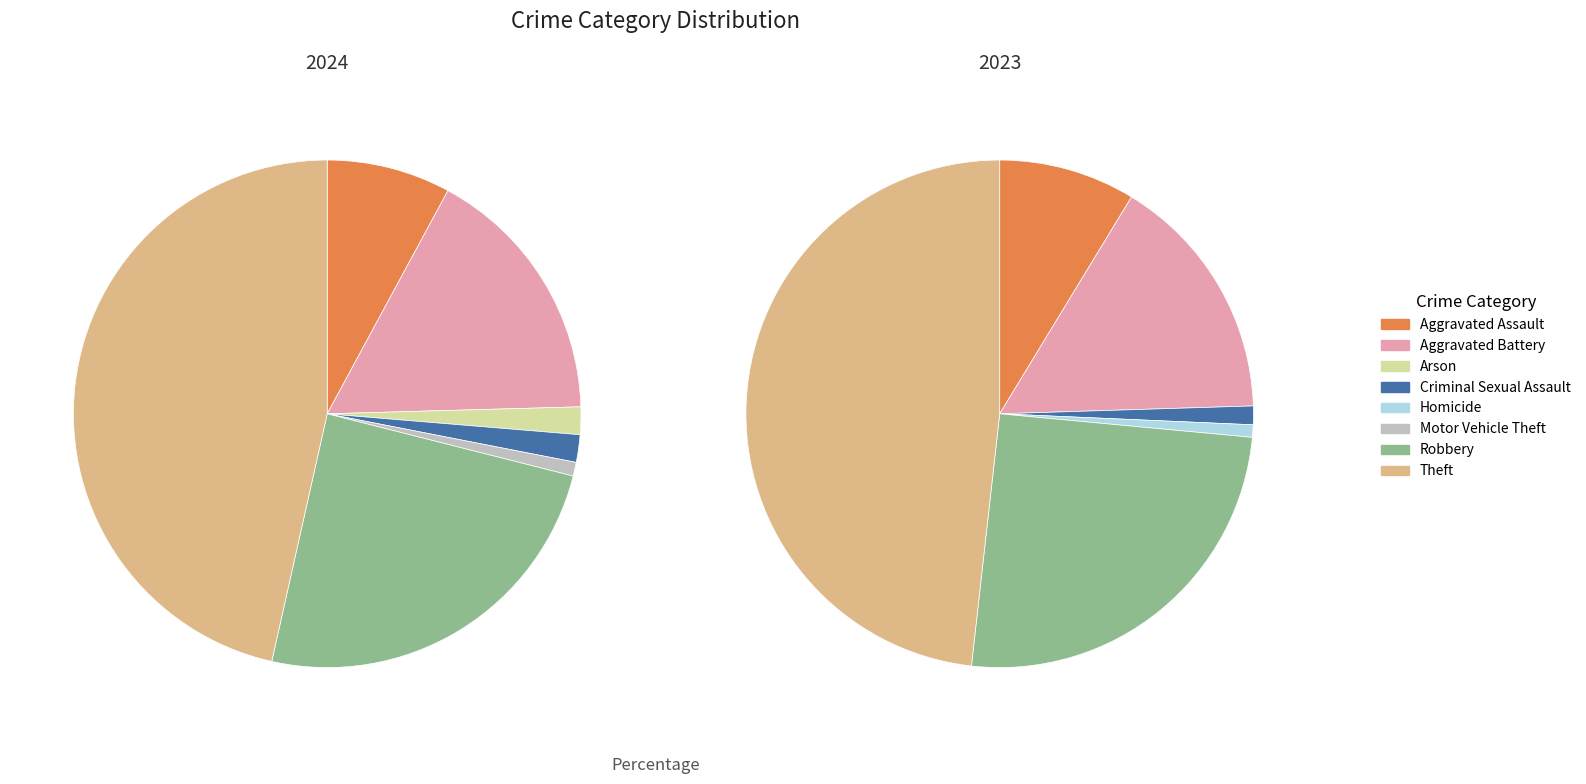

True or false: 3 accounts for 2% of the total.

True